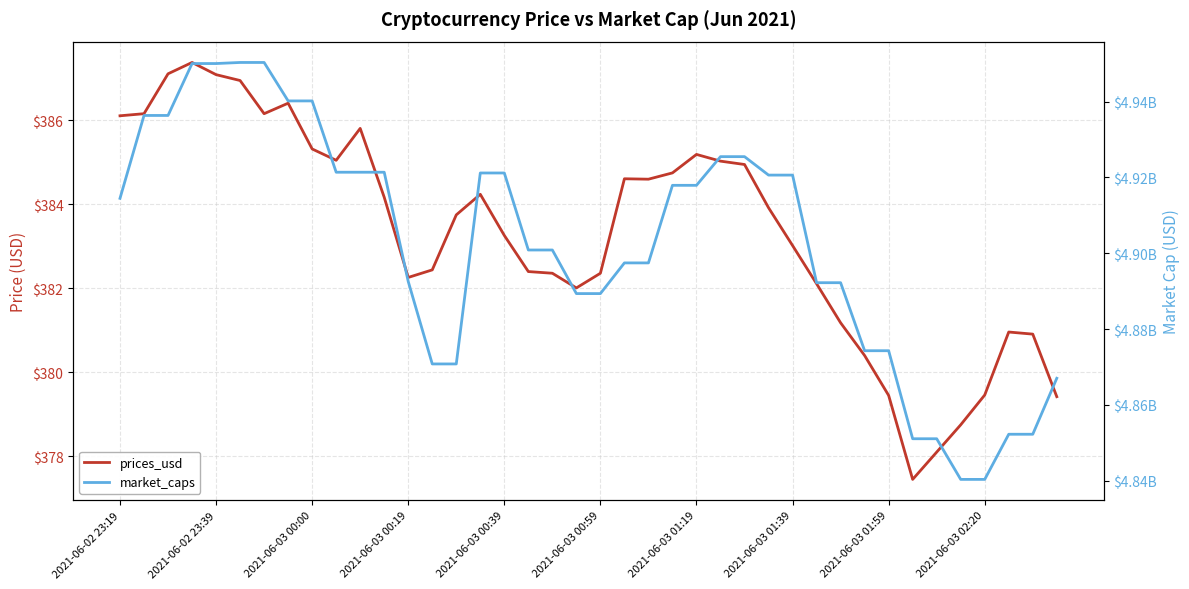

Which series changed the most between 2021-06-03 01:39 and 2021-06-03 01:59?

market_caps